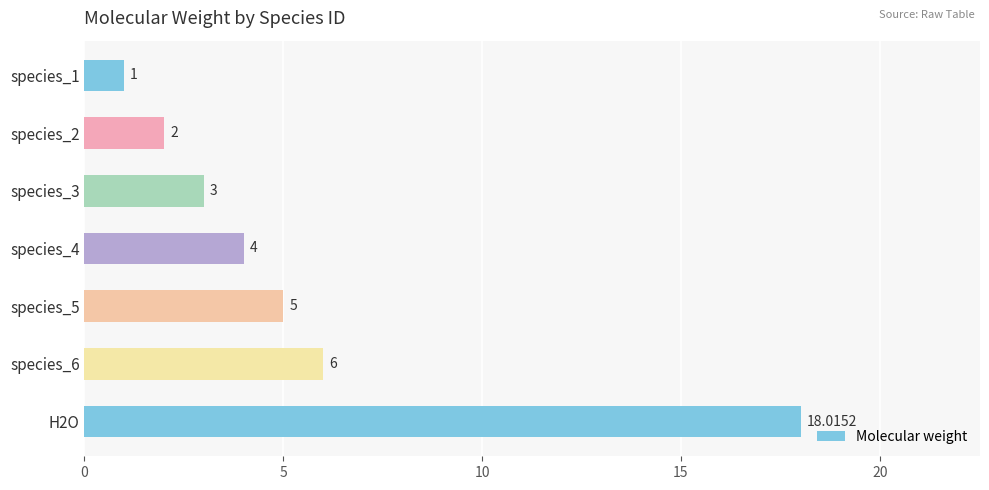

List the labels in order of value, smallest first.

species_1, species_2, species_3, species_4, species_5, species_6, H2O